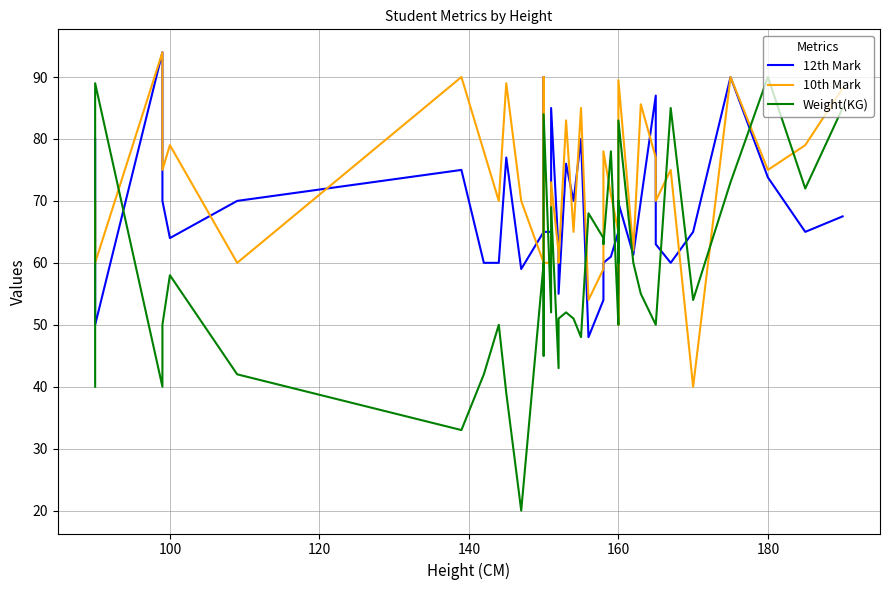

What position from the right is 25?

15